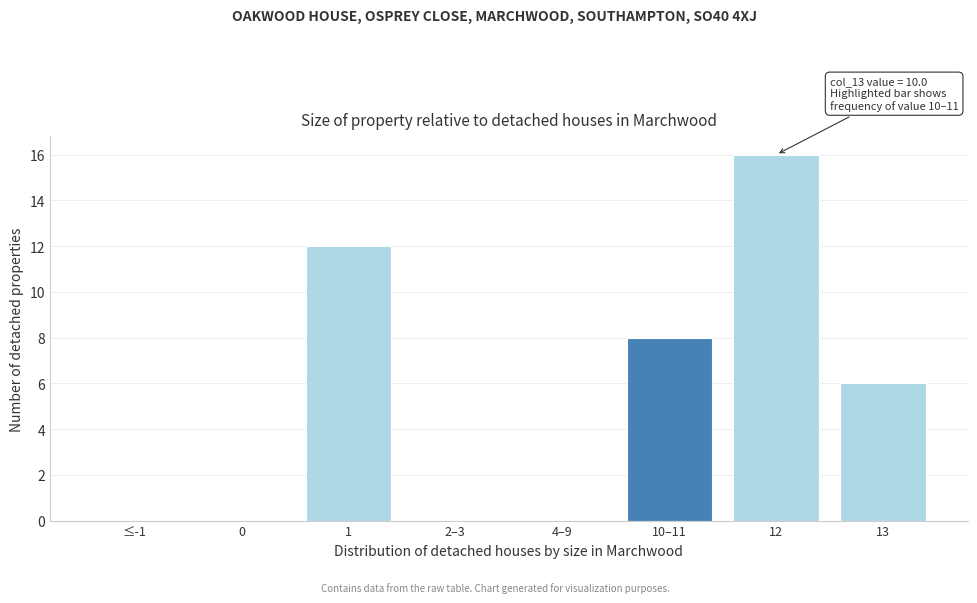

Reading left to right, list all the values displayed in this chart.

≤-1=0	0=0	1=12	2–3=0	4–9=0	10–11=8	12=16	13=6